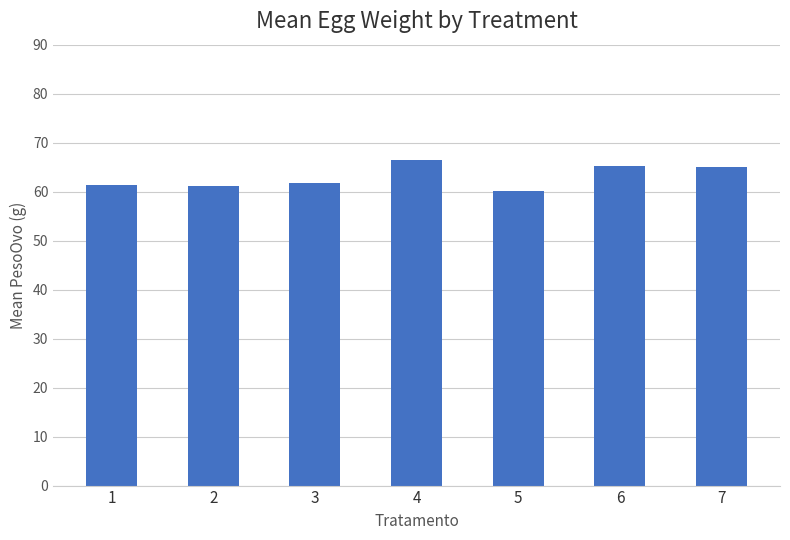

What is the change in value from 2 to 7?

+4.0